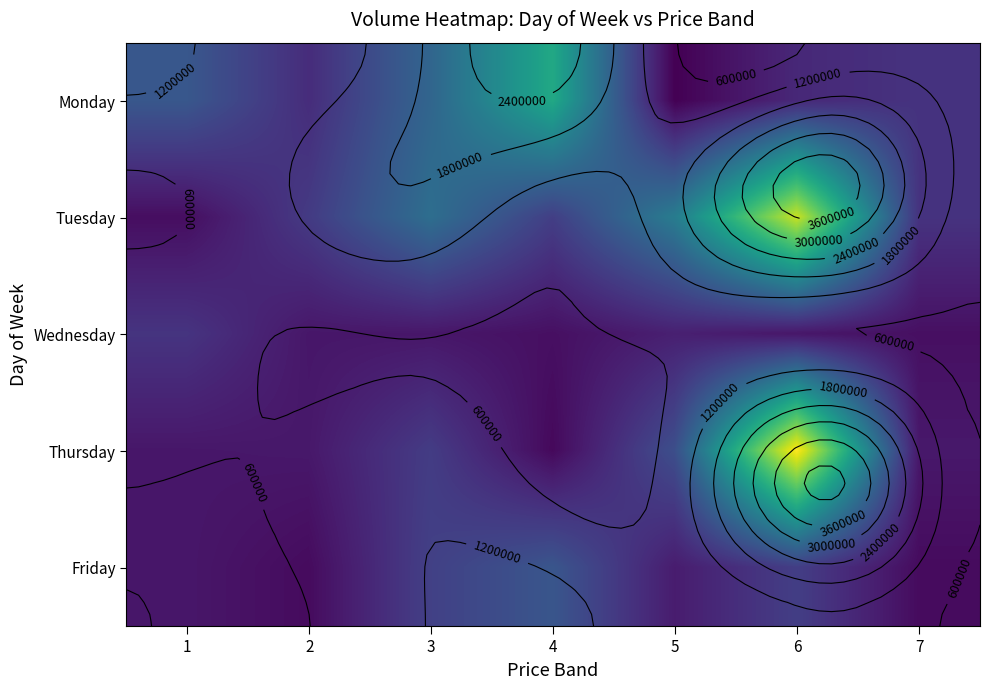

What is the average value of the Monday series?

1261944